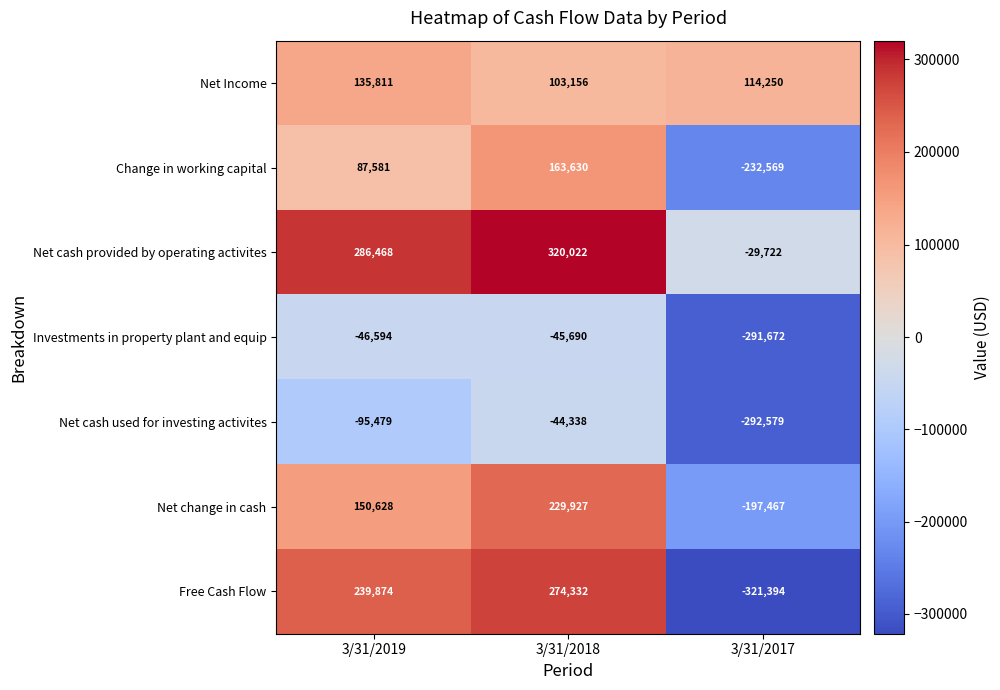

Is it true that Free Cash Flow equals -321394 at 3/31/2017?

True